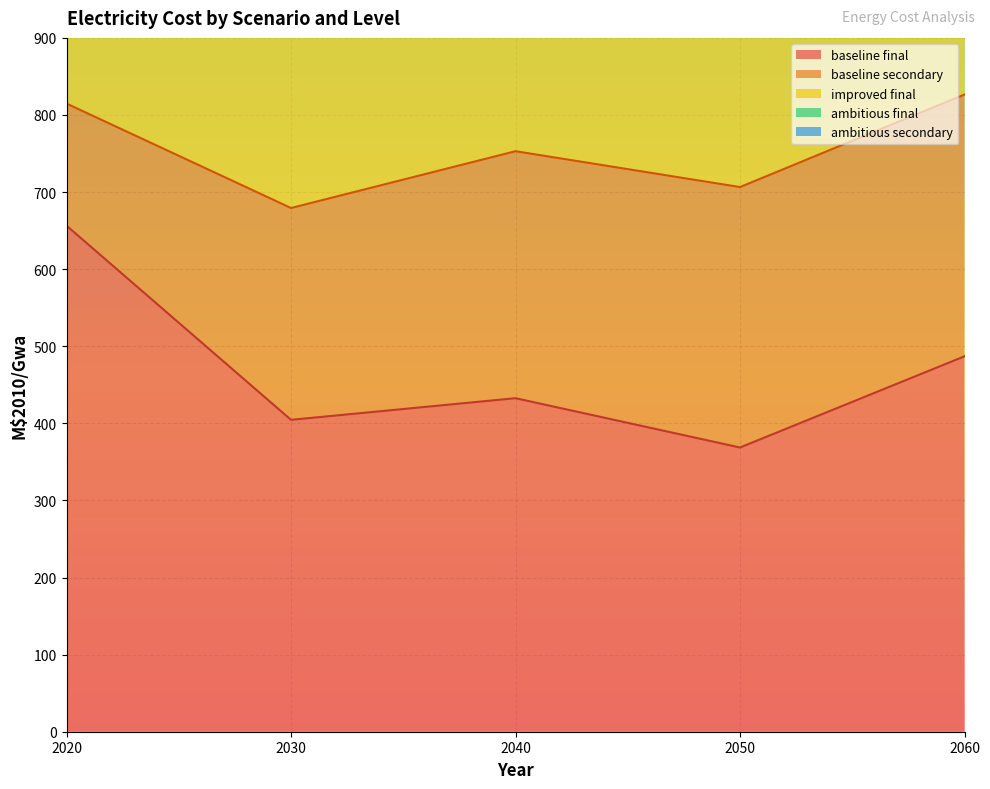

What is the value of the improved final (line) point at the 5th from the left?

1313.5